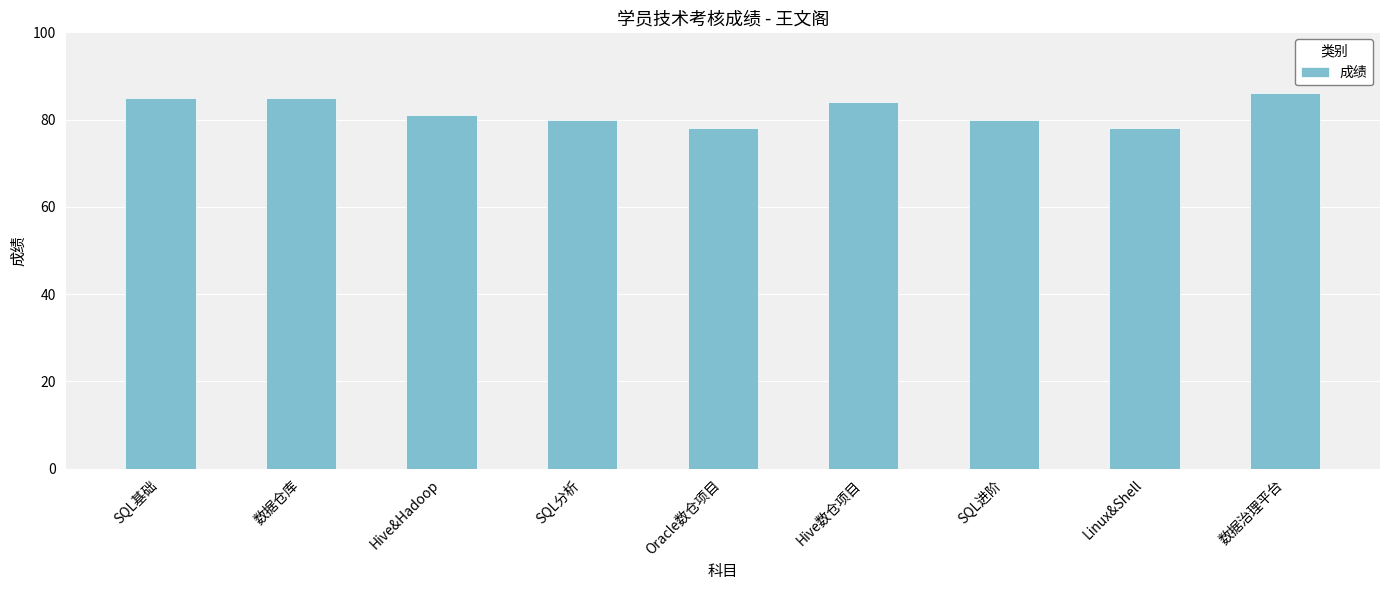

How many data points does each series have?

9